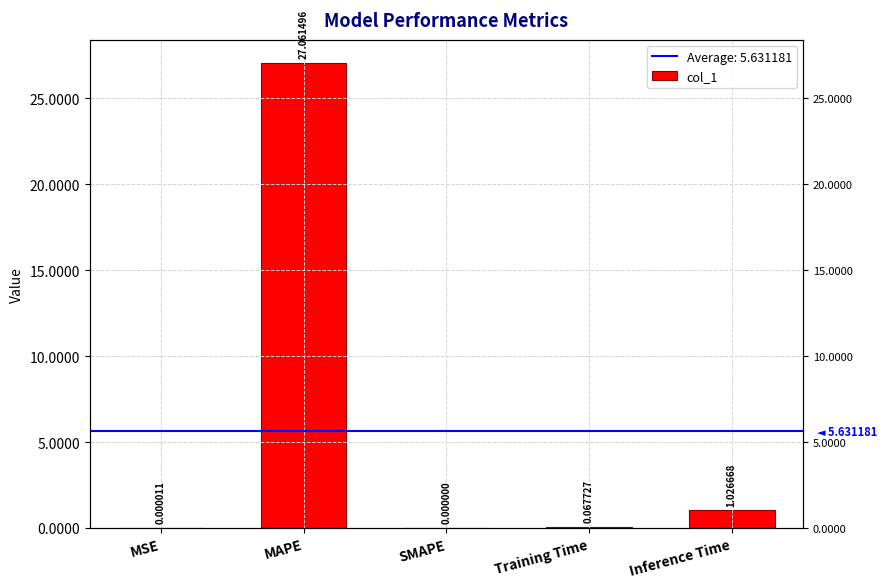

Where is the data nearest to the value 13?

Inference Time